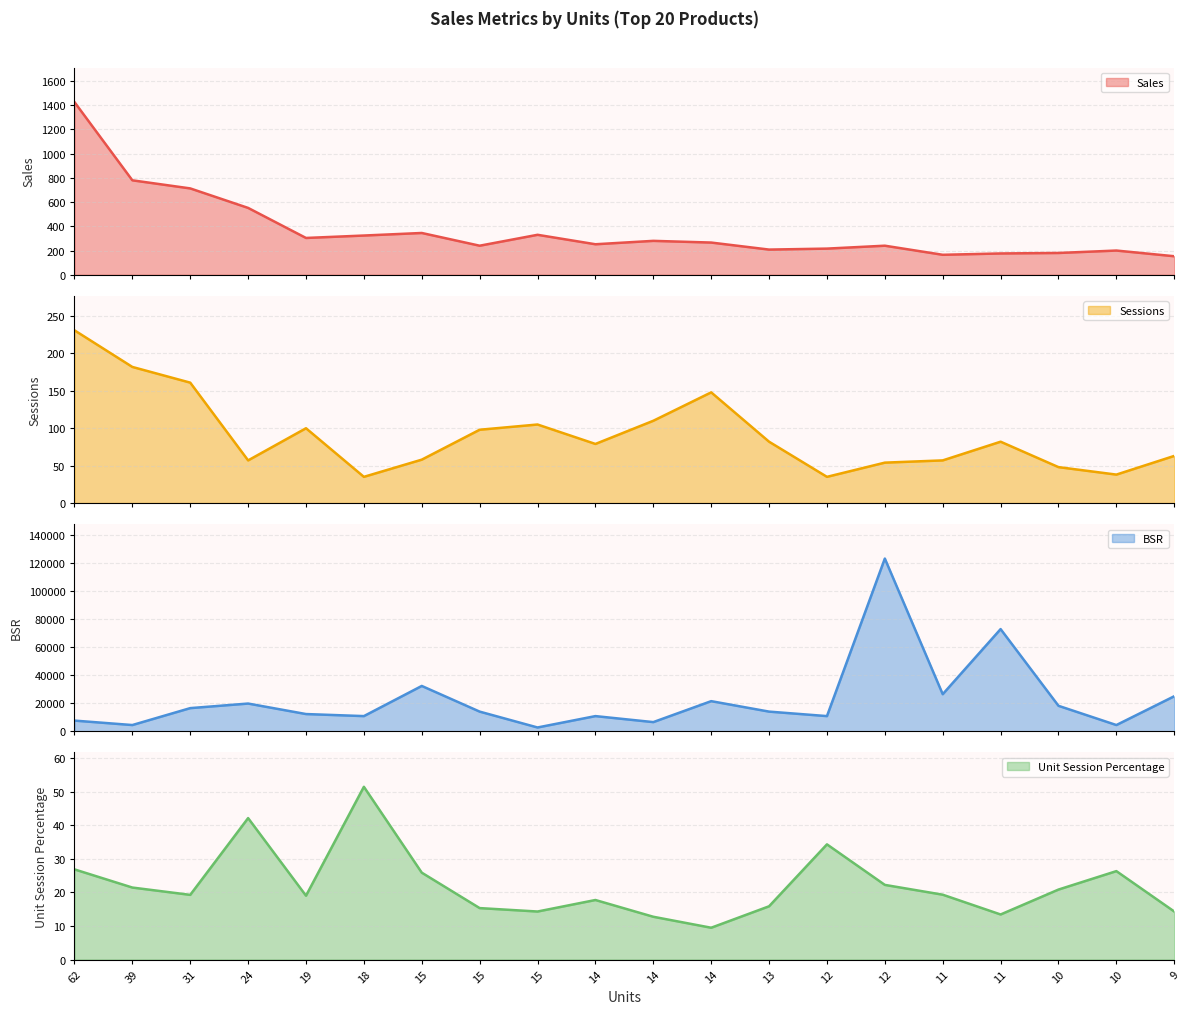

What is the value of the Sales point at the 10th from the left?

251.7